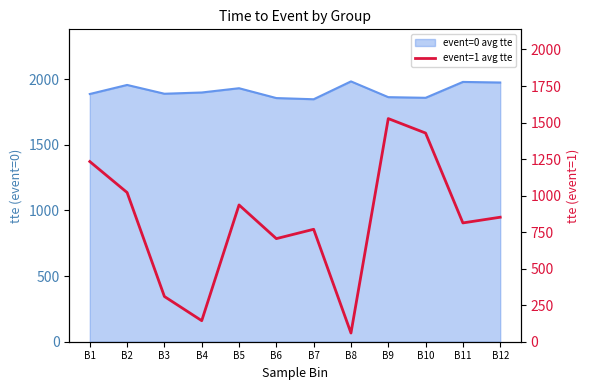

How many points are higher than both their immediate neighbors (excluding endpoints)?

3